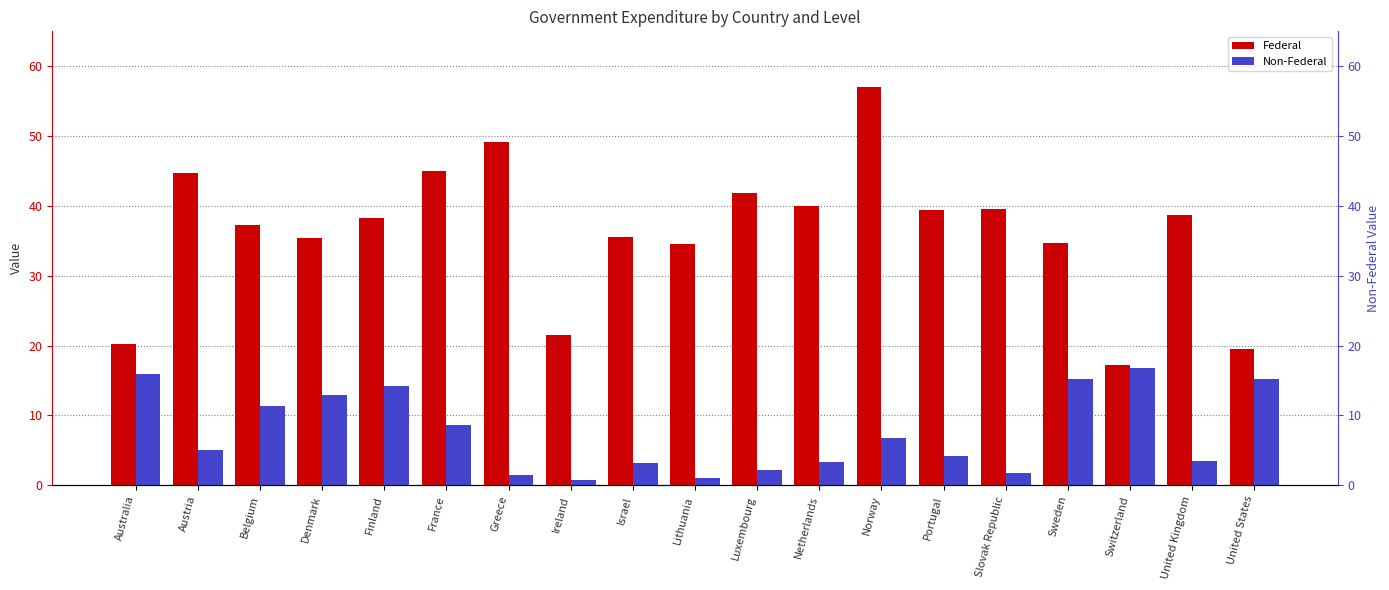

Where is Non-Federal nearest to the value 8?

France